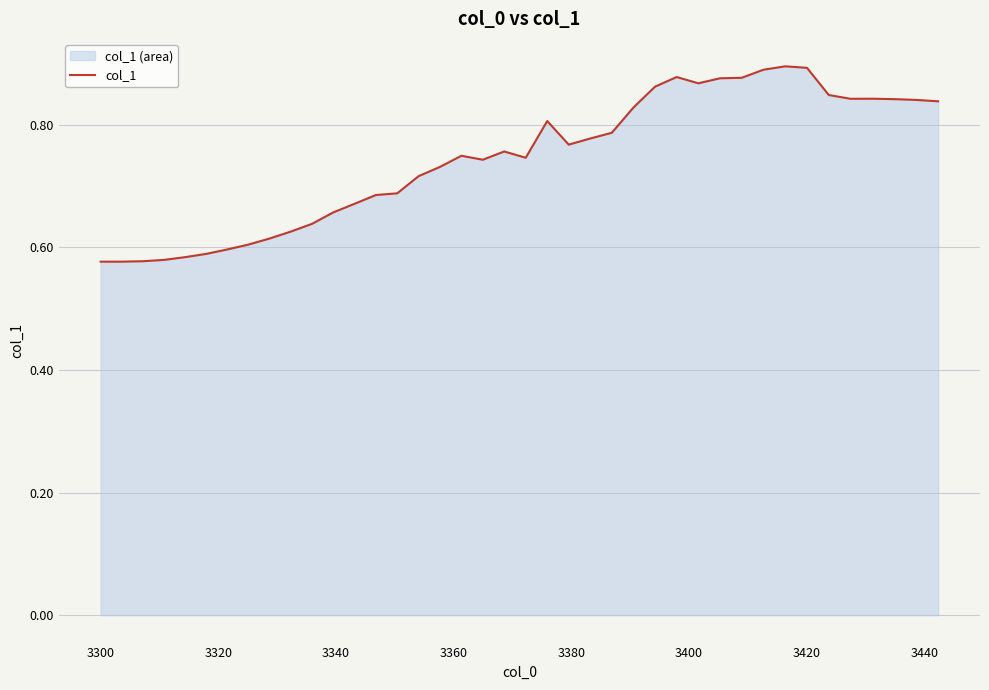

Does the chart display data point markers on the line(s)?

No